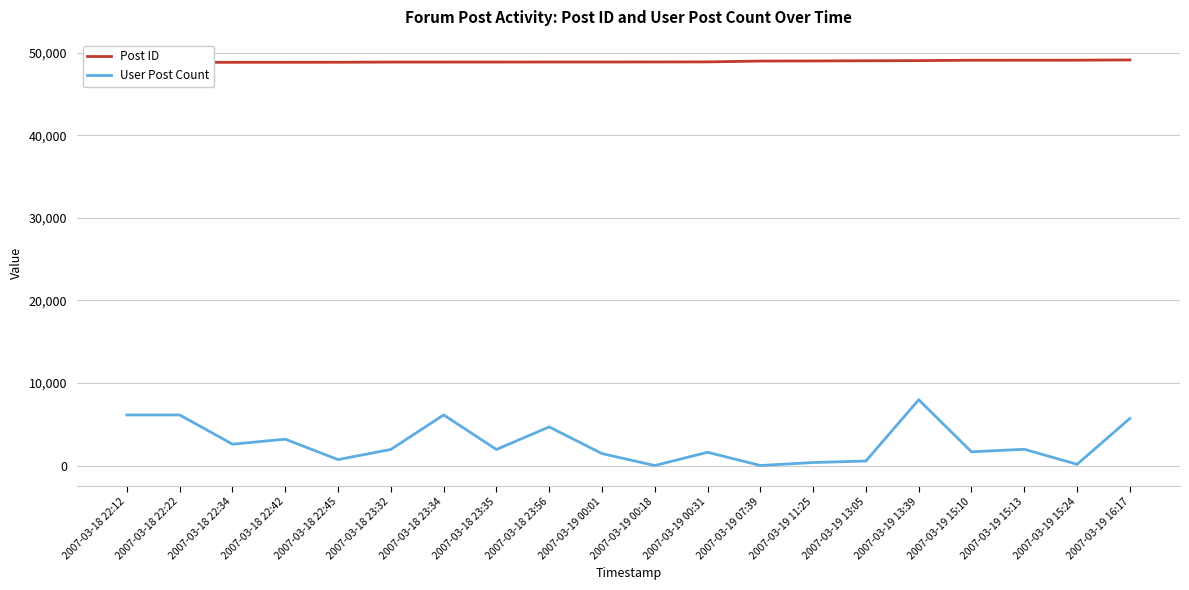

The value of User Post Count at 2007-03-19 15:24 is 199. True or false?

False